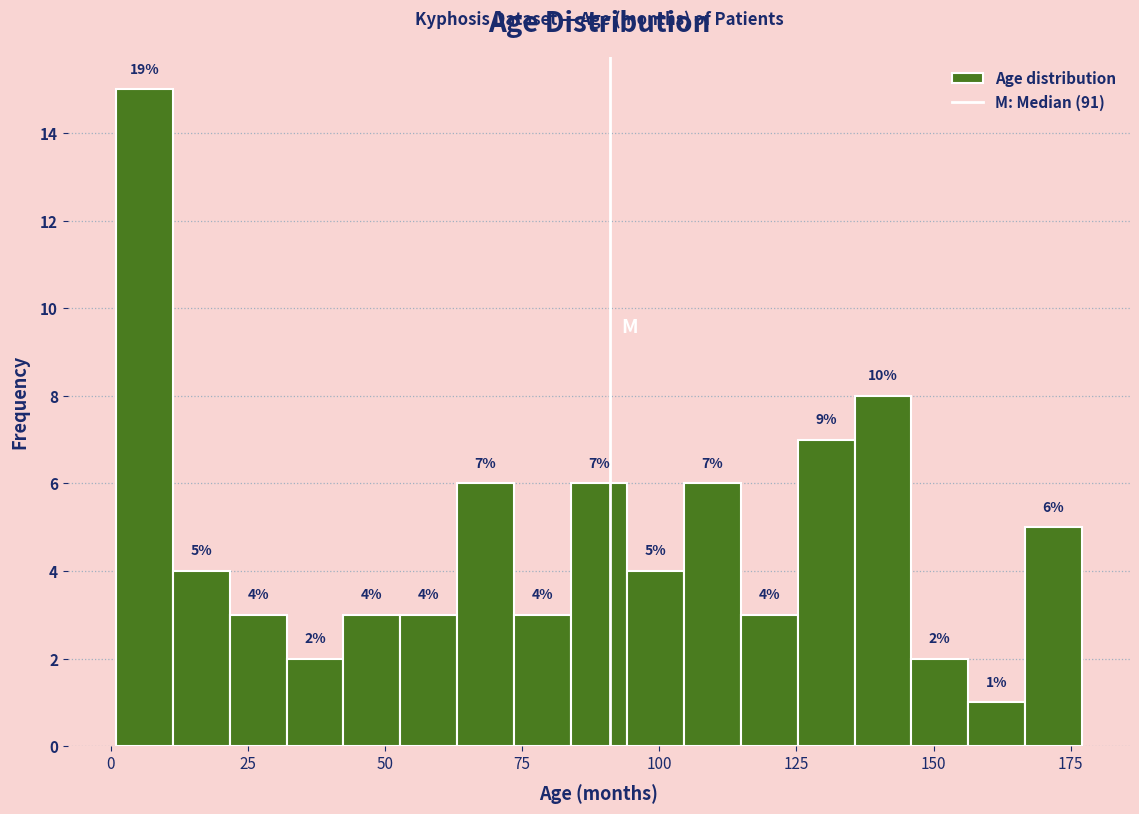

Around what value on the x-axis is the tallest bar? Give the approximate position of its centre, as read against the axis.

5